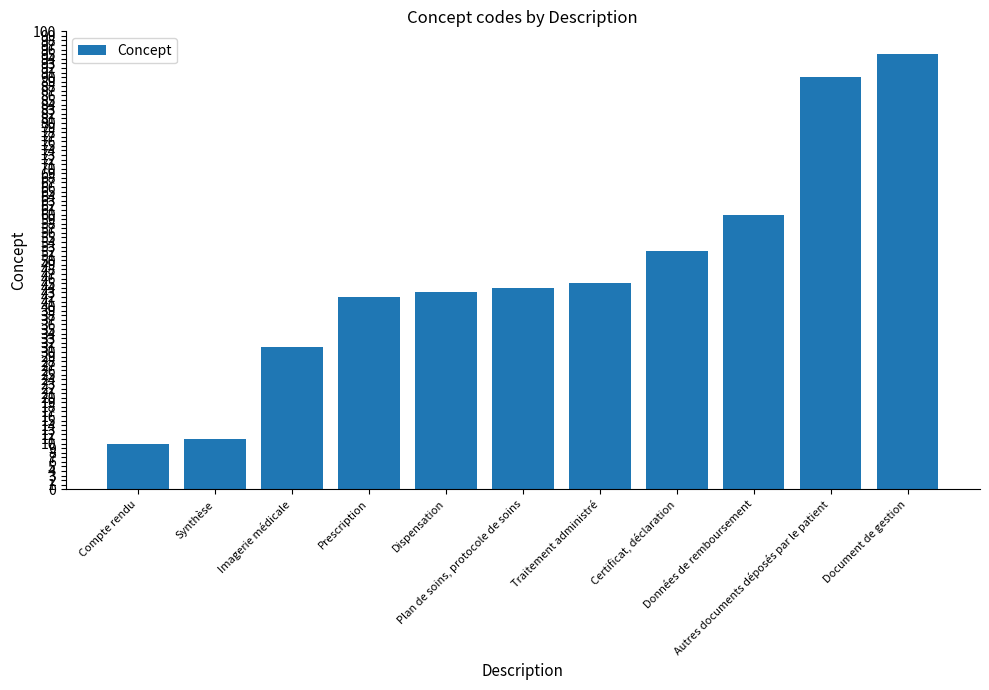

What is the value of the 2nd bar from the left?

11